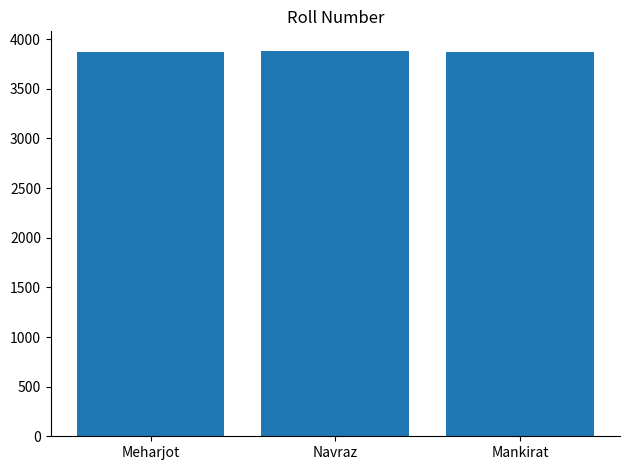

What is the maximum value shown in the chart?

3885